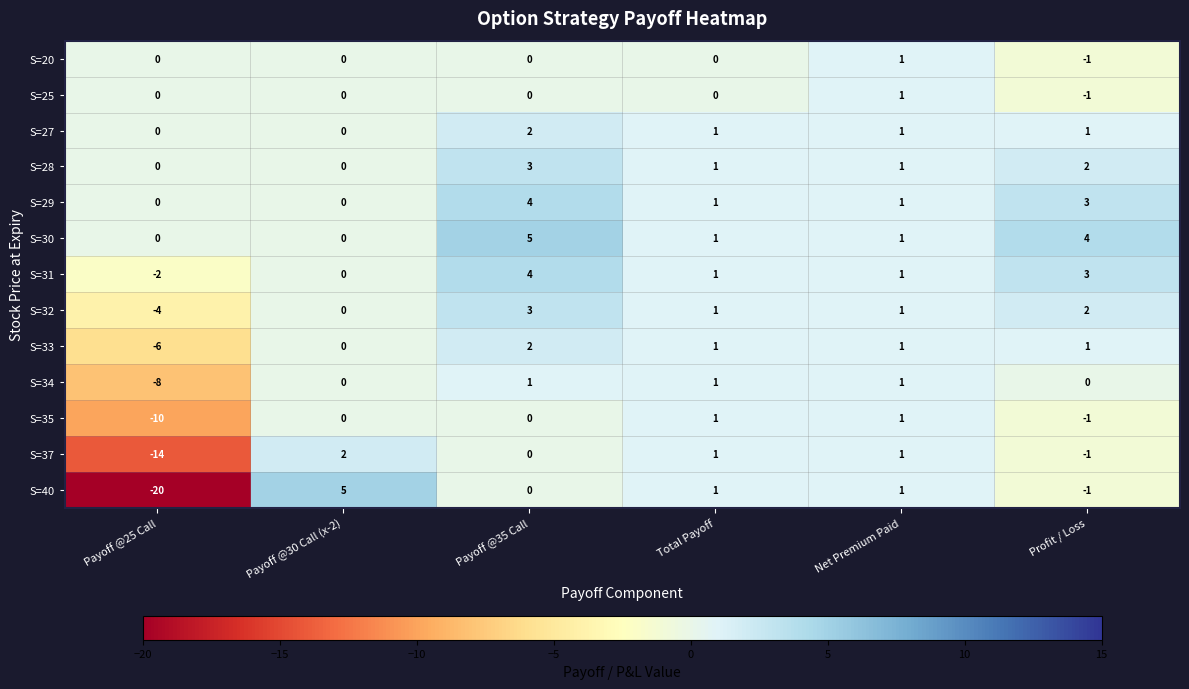

What is the difference between the highest and lowest values at Payoff @30 Call (x-2)?

5